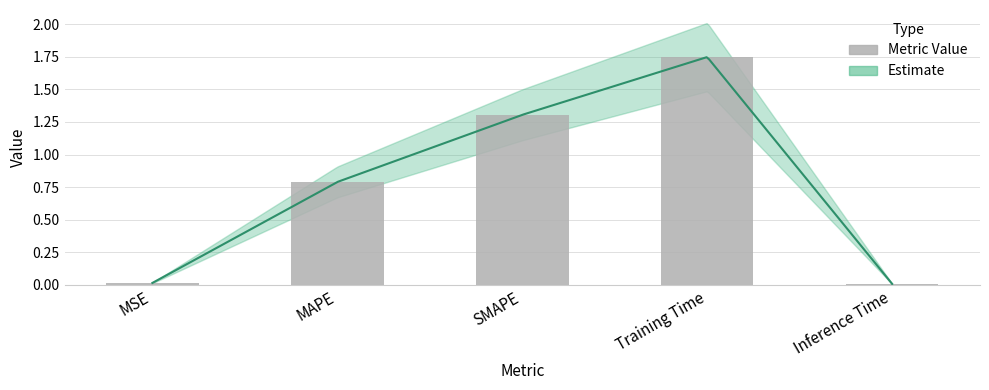

What is the average value?

0.8